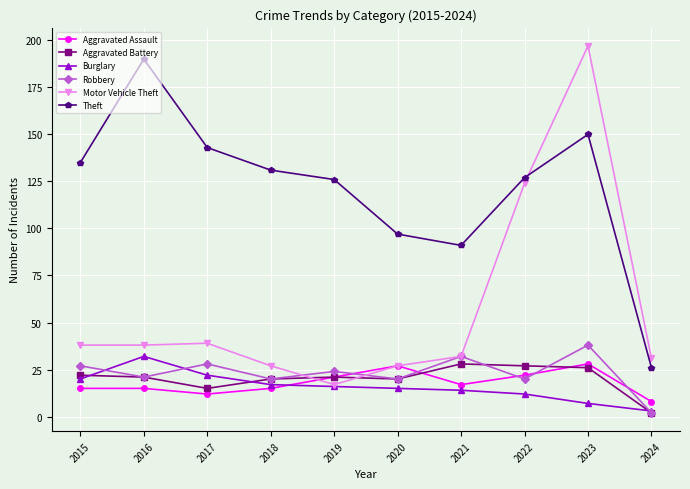

Reading left to right, extract all data points from this chart.

Aggravated Assault: 15	15	12	15	21	27	17	22	28	8
Aggravated Battery: 22	21	15	20	21	20	28	27	26	2
Burglary: 20	32	22	17	16	15	14	12	7	3
Robbery: 27	21	28	20	24	20	32	20	38	2
Motor Vehicle Theft: 38	38	39	27	17	27	32	124	197	31
Theft: 135	190	143	131	126	97	91	127	150	26